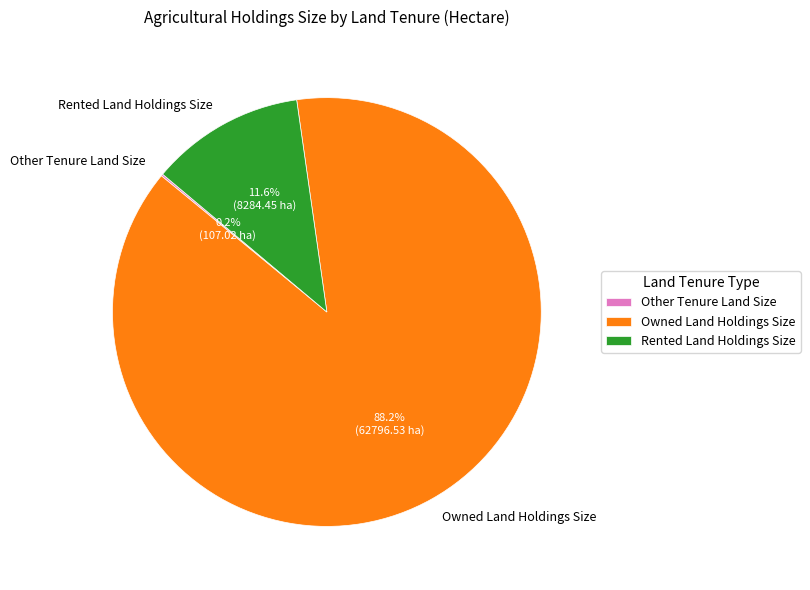

To the nearest percent, what percentage of the pie is Owned Land Holdings Size?

88%